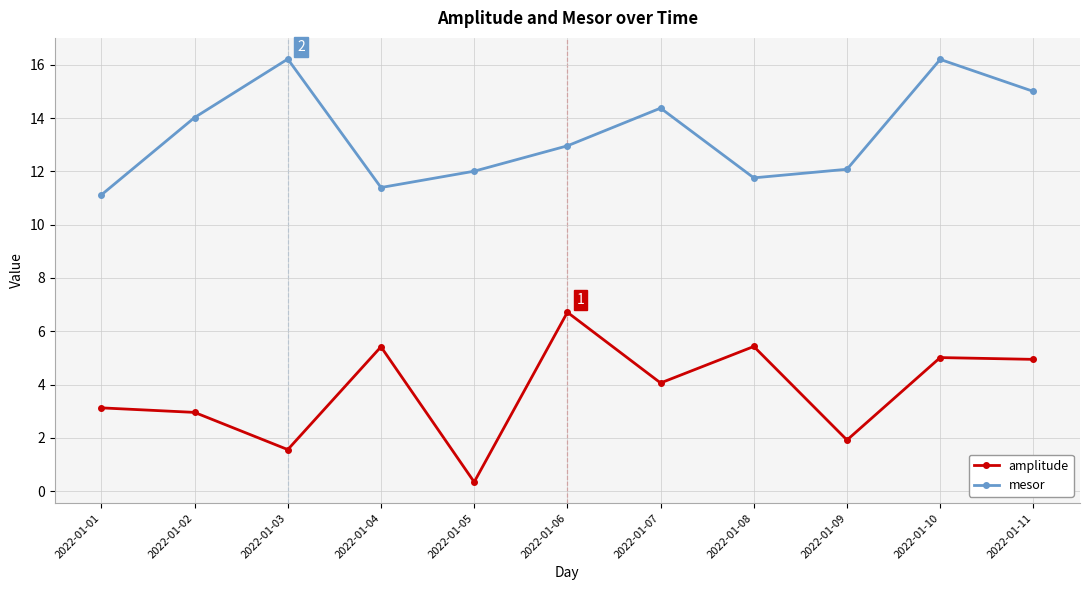

How many data points in amplitude are less than 4?

5